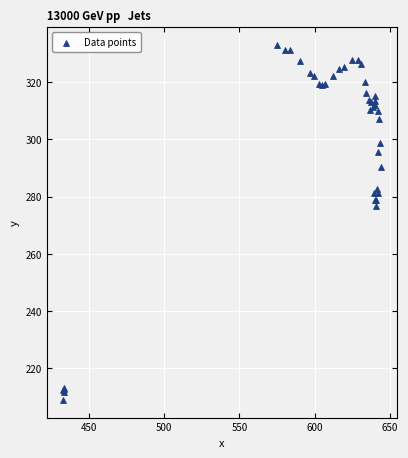

What Y value in the scatter plot is closest to 270?

276.8